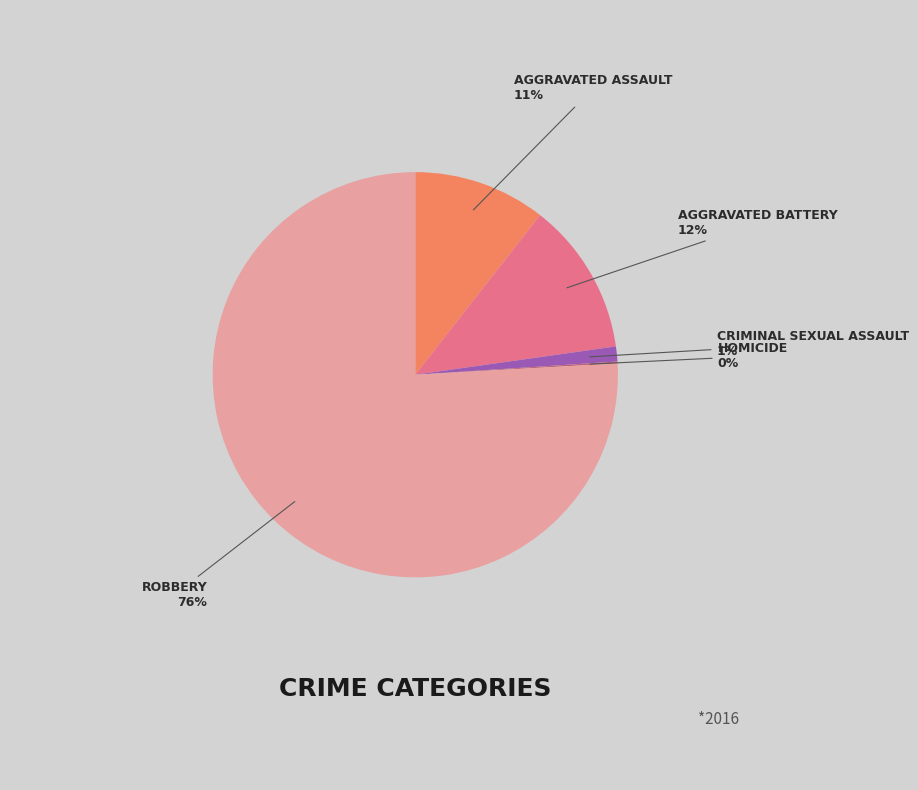

To the nearest percent, what is the difference between the largest and smallest slice percentages?

76%